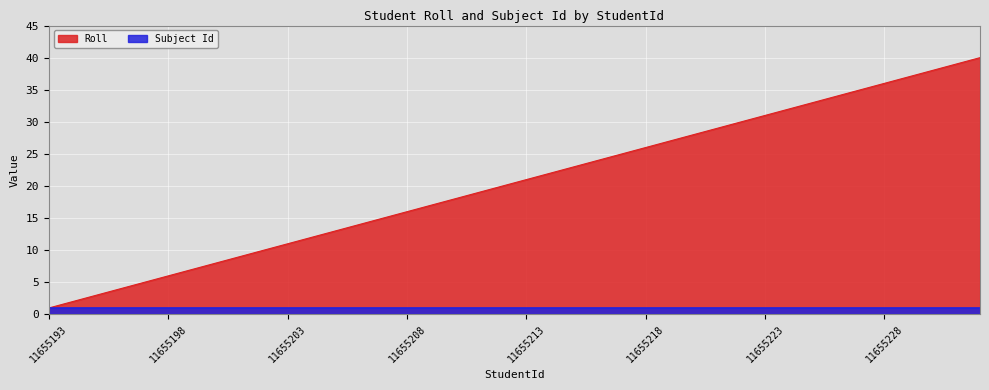

What is the sum of all values?

820